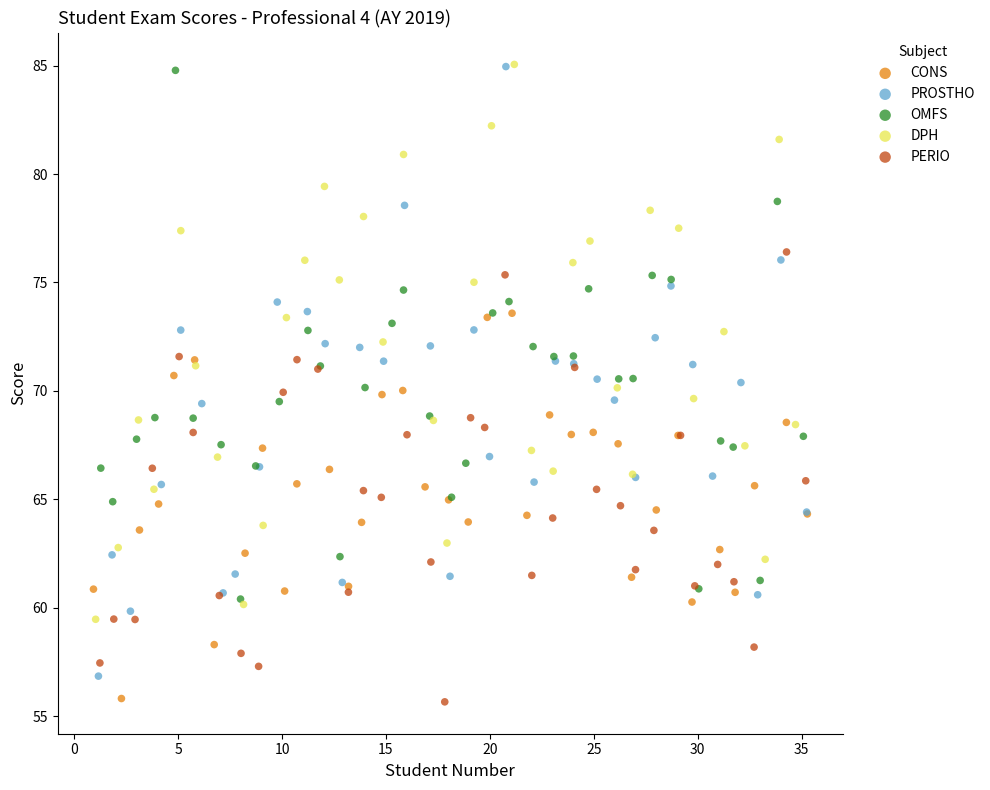

Which series has the widest spread of Y values?

PROSTHO